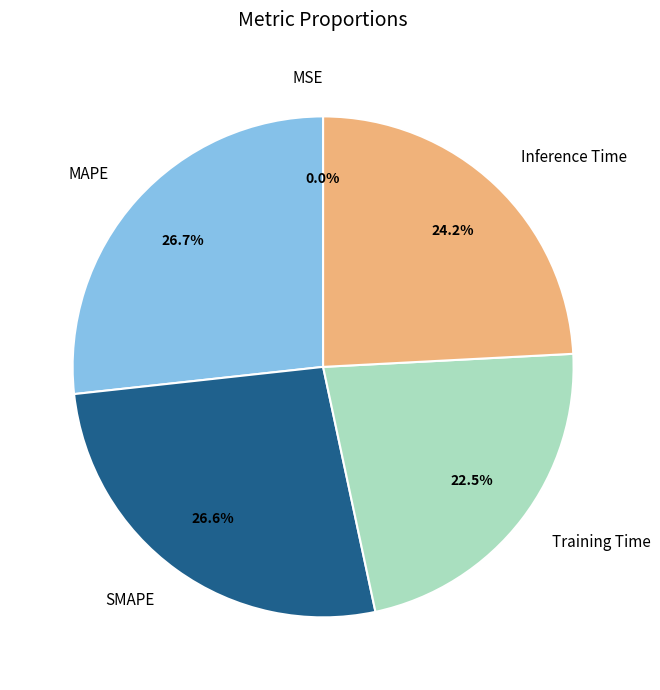

Do SMAPE and Training Time together represent more than half of the pie?

No